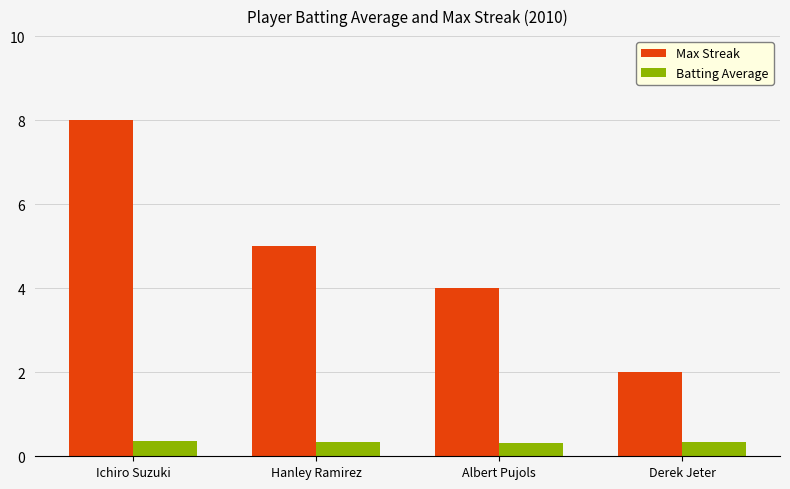

List the labels in order of Max Streak value, largest first.

Ichiro Suzuki, Hanley Ramirez, Albert Pujols, Derek Jeter